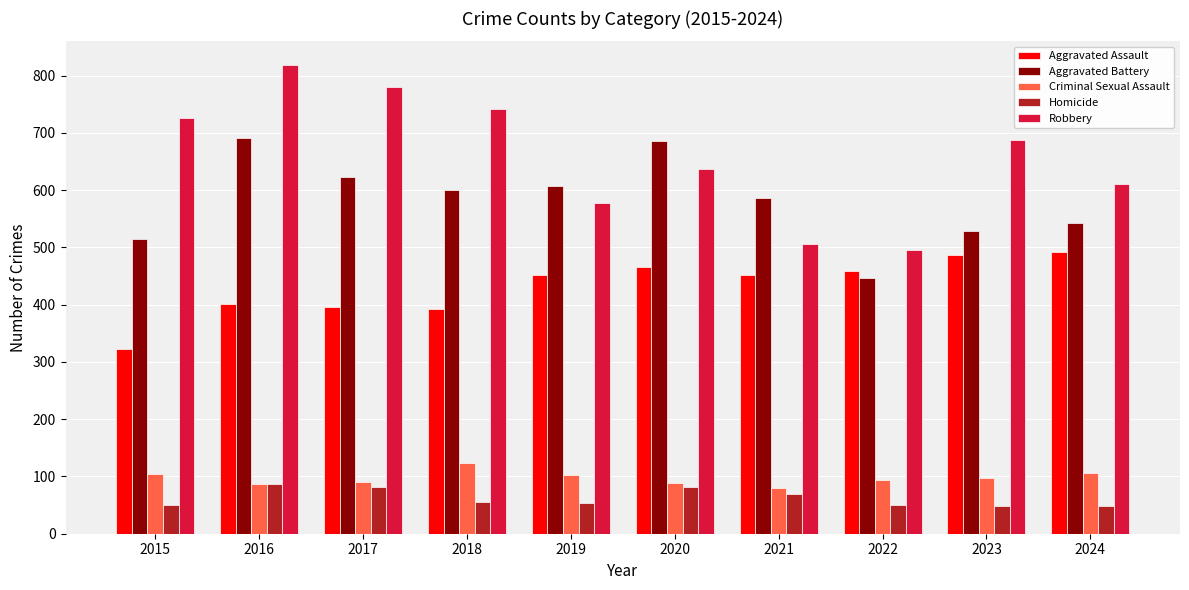

Which category has the highest value in the Robbery series?

2016